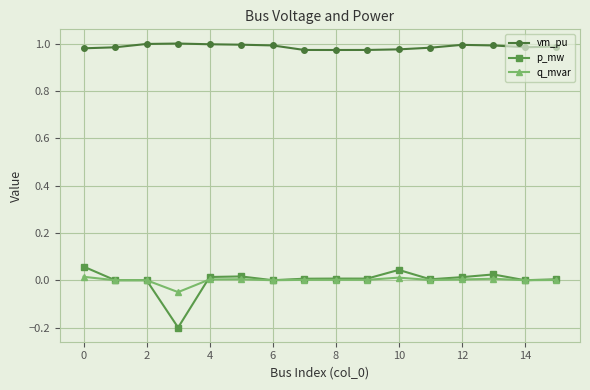

True or false: p_mw and vm_pu cross at least once.

False